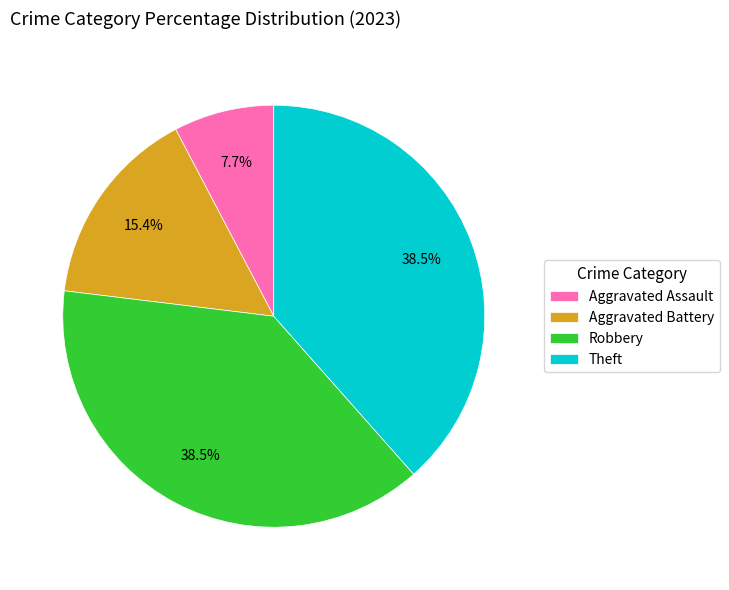

Between Aggravated Assault and Theft, which is larger?

Theft